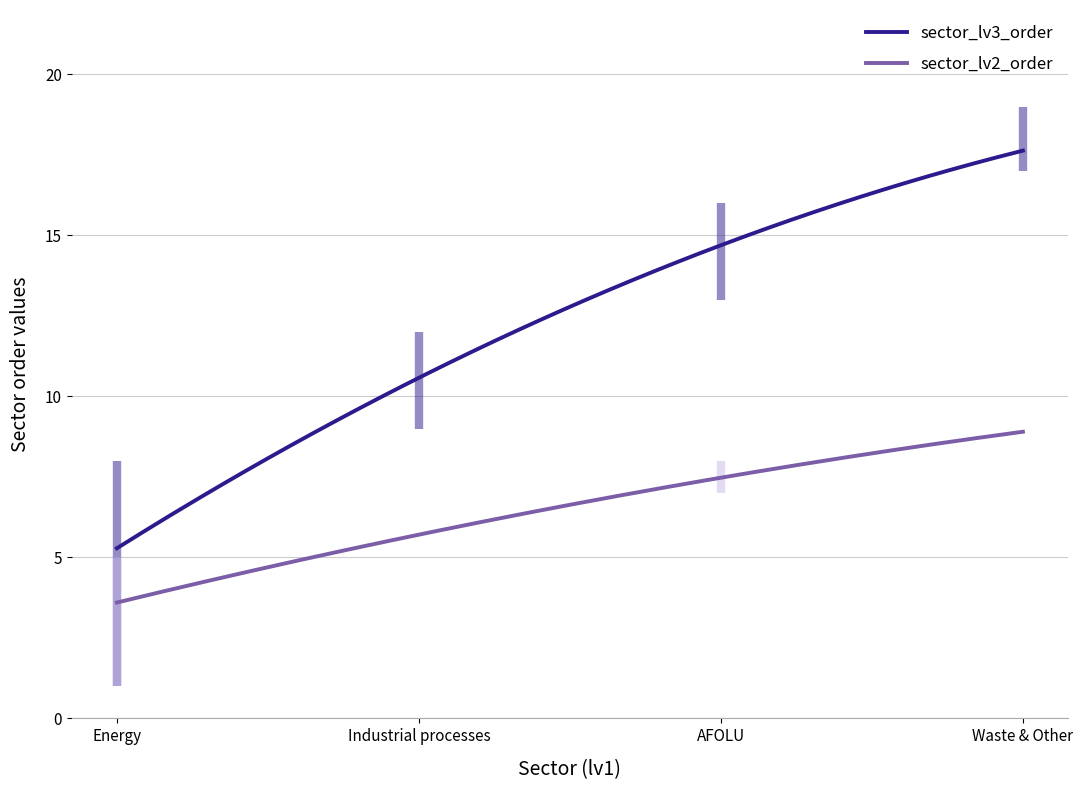

What is the highest value of the sector_lv3_order series?

17.6